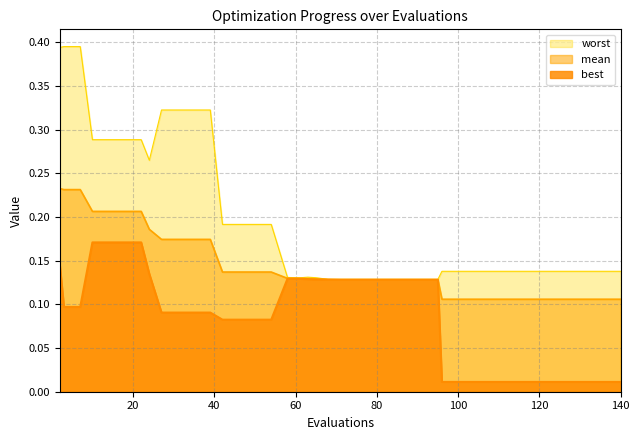

Reading left to right, what are all the values shown in this chart?

mean: 0.2	0.2	0.2	0.2	0.2	0.2	0.2	0.2	0.2	0.2	0.2	0.2	0.1	0.1	0.1	0.1	0.1	0.1	0.1	0.1	0.1	0.1	0.1	0.1	0.1	0.1	0.1	0.1	0.1	0.1	0.1	0.1	0.1	0.1	0.1	0.1	0.1	0.1	0.1	0.1
best: 0.1	0.1	0.1	0.2	0.2	0.2	0.2	0.1	0.1	0.1	0.1	0.1	0.1	0.1	0.1	0.1	0.1	0.1	0.1	0.1	0.1	0.1	0.1	0.1	0.1	0.1	0.1	0.1	0.0	0.0	0.0	0.0	0.0	0.0	0.0	0.0	0.0	0.0	0.0	0.0
worst: 0.4	0.4	0.4	0.3	0.3	0.3	0.3	0.3	0.3	0.3	0.3	0.3	0.2	0.2	0.2	0.2	0.1	0.1	0.1	0.1	0.1	0.1	0.1	0.1	0.1	0.1	0.1	0.1	0.1	0.1	0.1	0.1	0.1	0.1	0.1	0.1	0.1	0.1	0.1	0.1